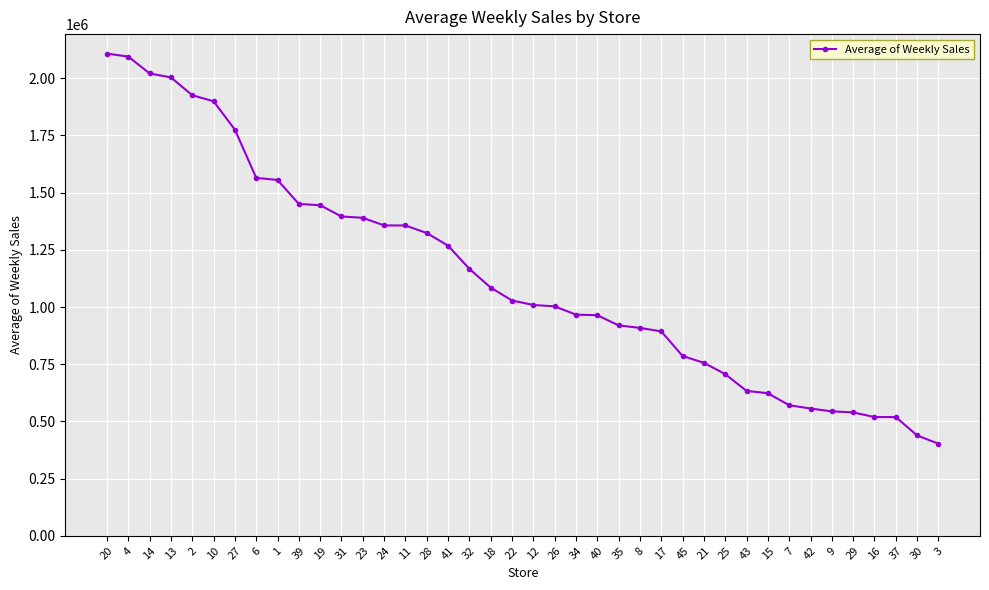

The value at 42 is 556403.9. True or false?

True